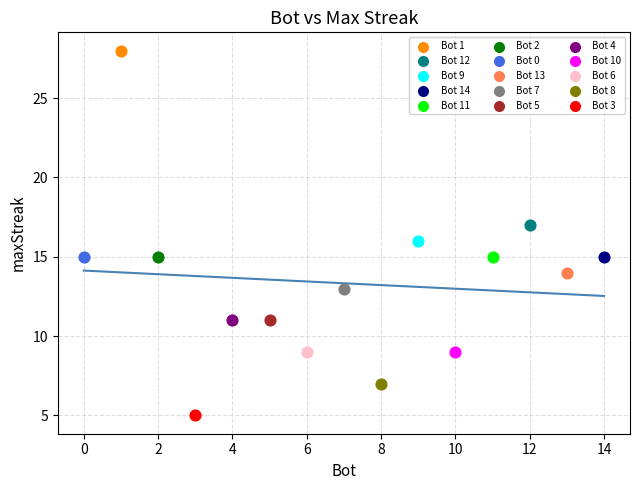

What are all the series names shown in the legend?

Bot 1, Bot 12, Bot 9, Bot 14, Bot 11, Bot 2, Bot 0, Bot 13, Bot 7, Bot 5, Bot 4, Bot 10, Bot 6, Bot 8, Bot 3